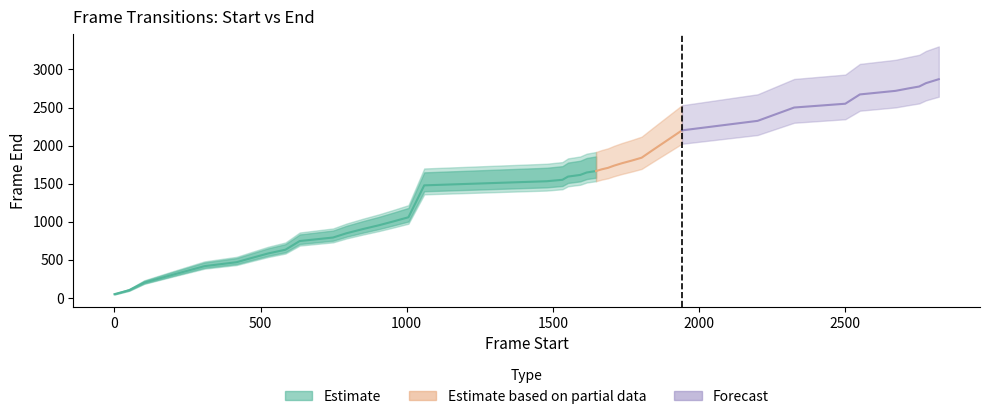

The chart shows a value of 396 at 905. True or false?

False